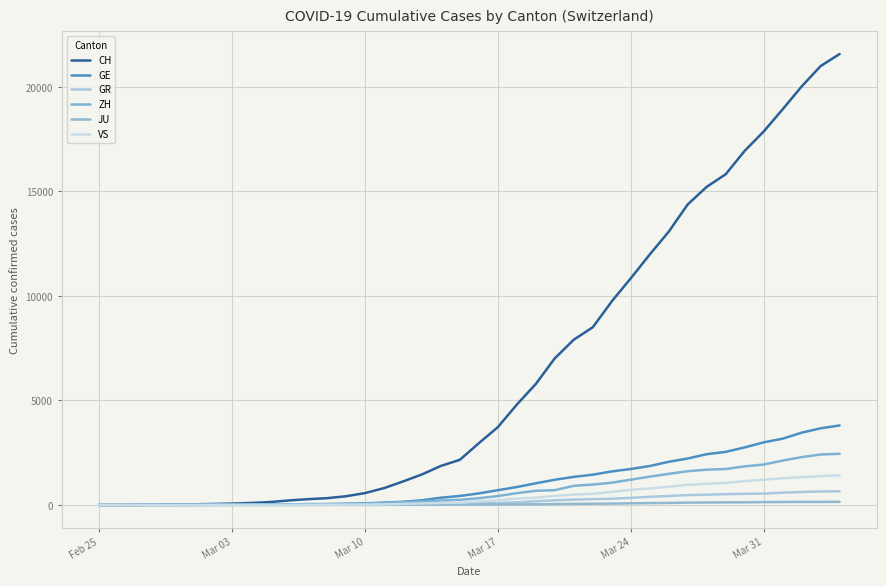

What are all the series names shown in the legend?

CH, GE, GR, ZH, JU, VS